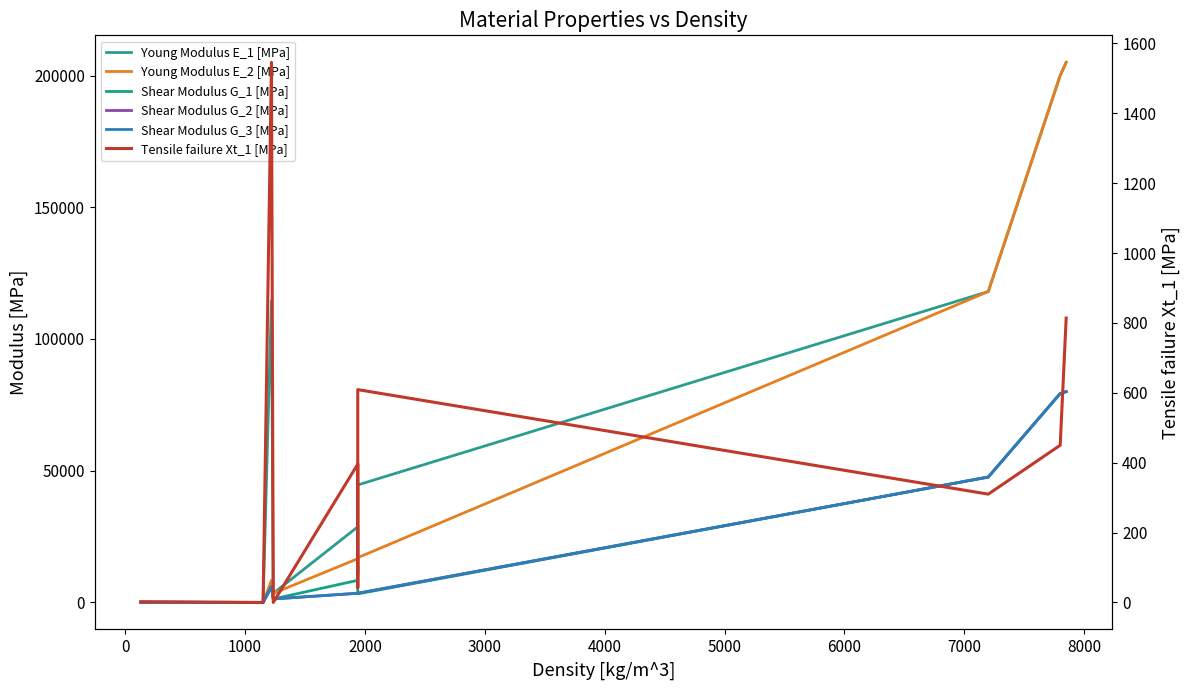

List the series in order of their peak value, lowest first.

Tensile failure Xt_1 [MPa], Shear Modulus G_1 [MPa], Shear Modulus G_2 [MPa], Shear Modulus G_3 [MPa], Young Modulus E_1 [MPa], Young Modulus E_2 [MPa]